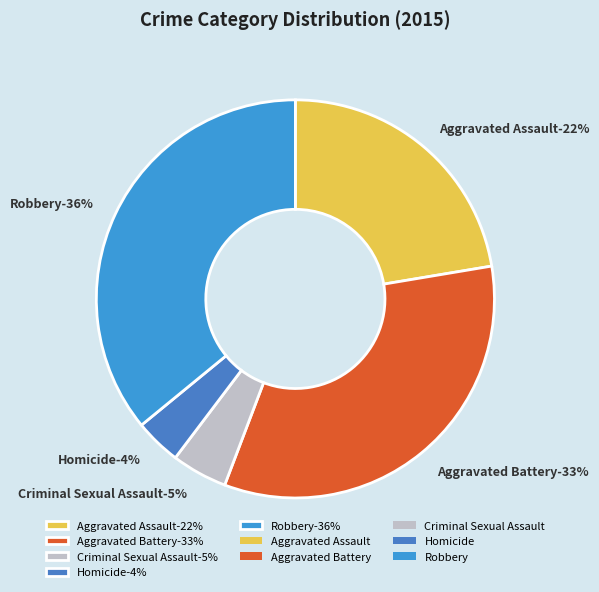

What percentage is NOT represented by Aggravated Battery?

66.6%